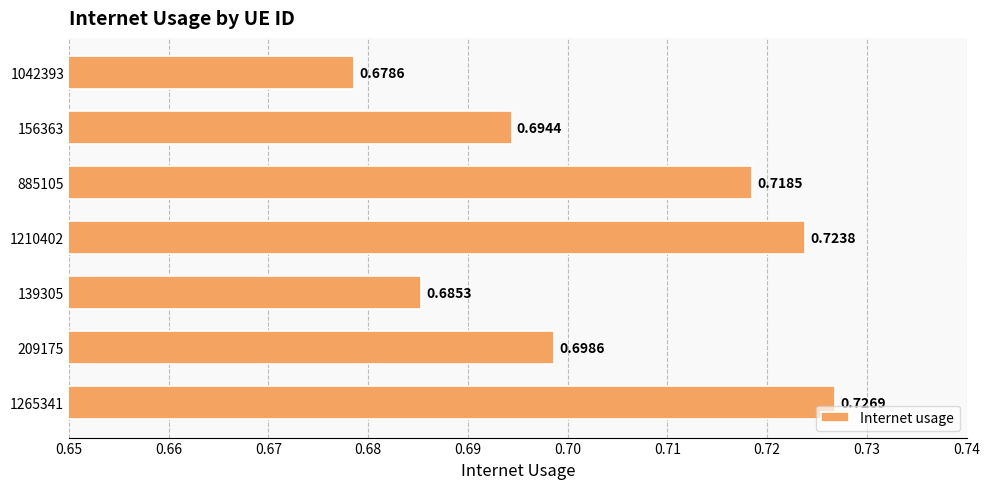

Between 885105 and 1210402, which is larger?

1210402